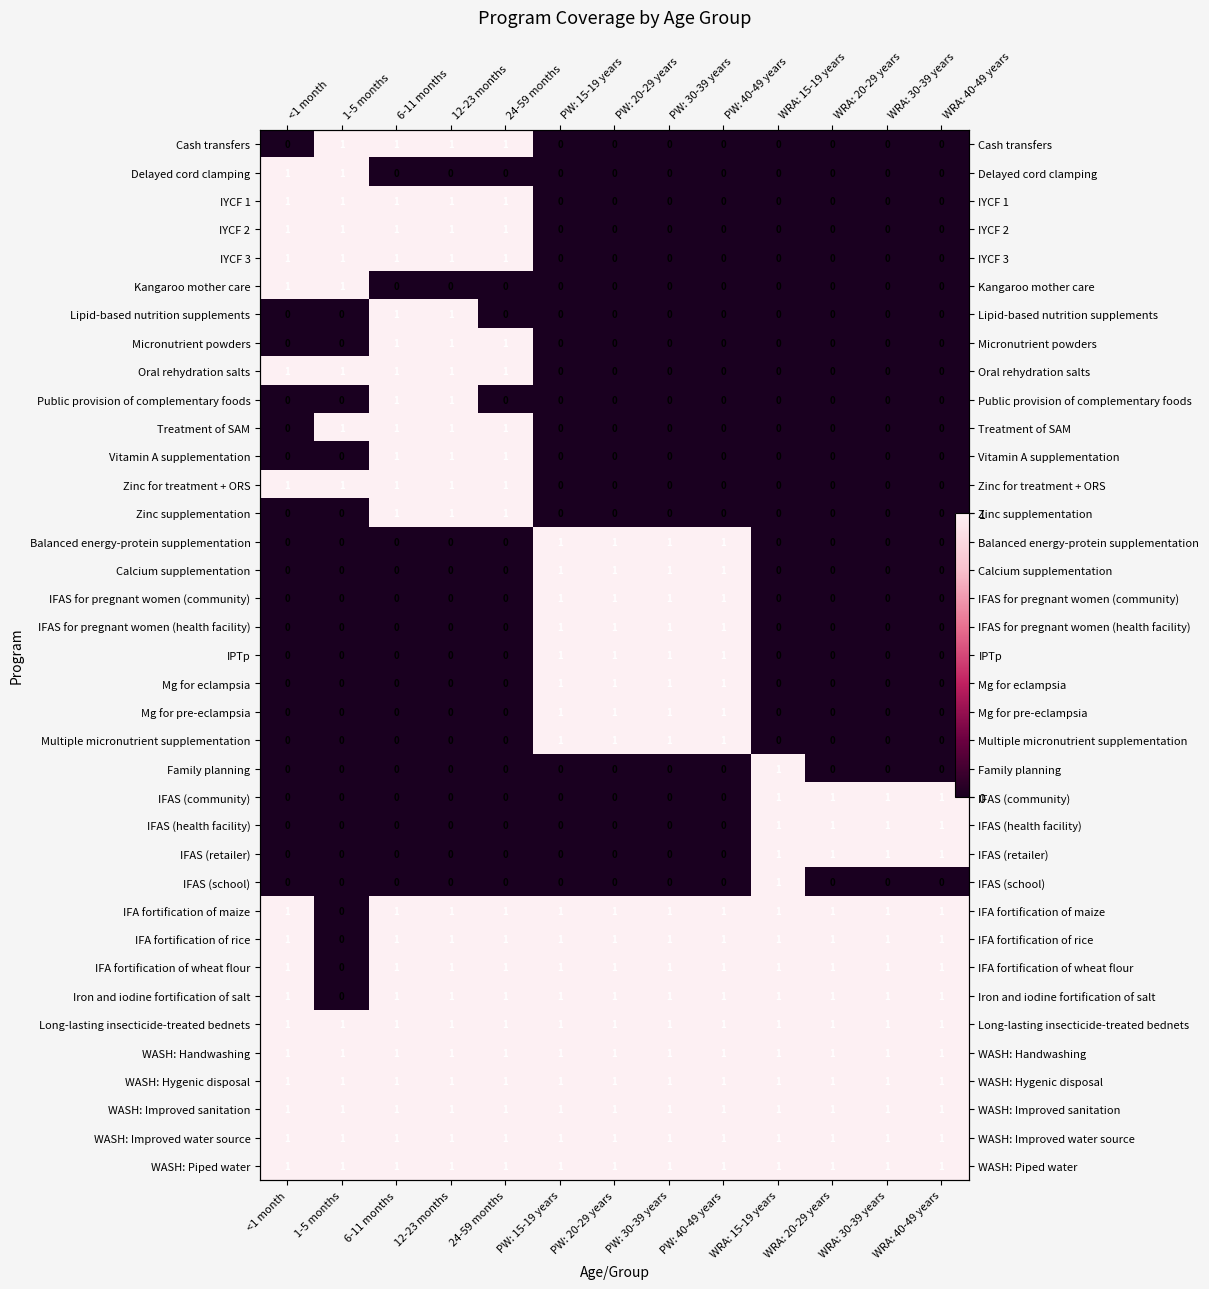

At how many categories does at least one series exceed 0?

13